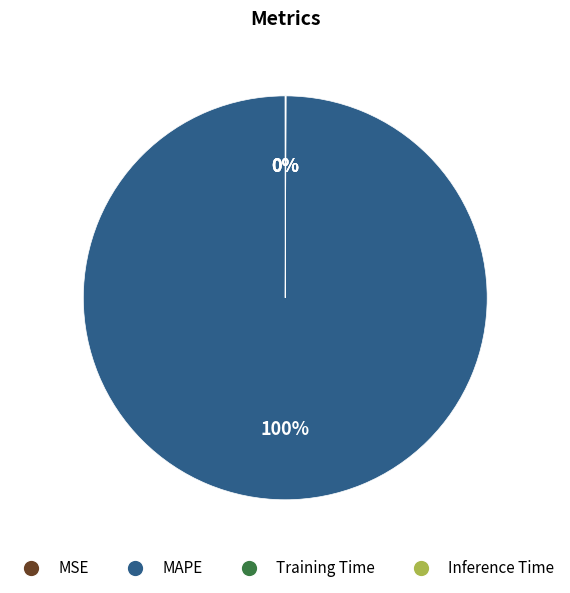

Is there any slice that represents more than half of the pie?

Yes